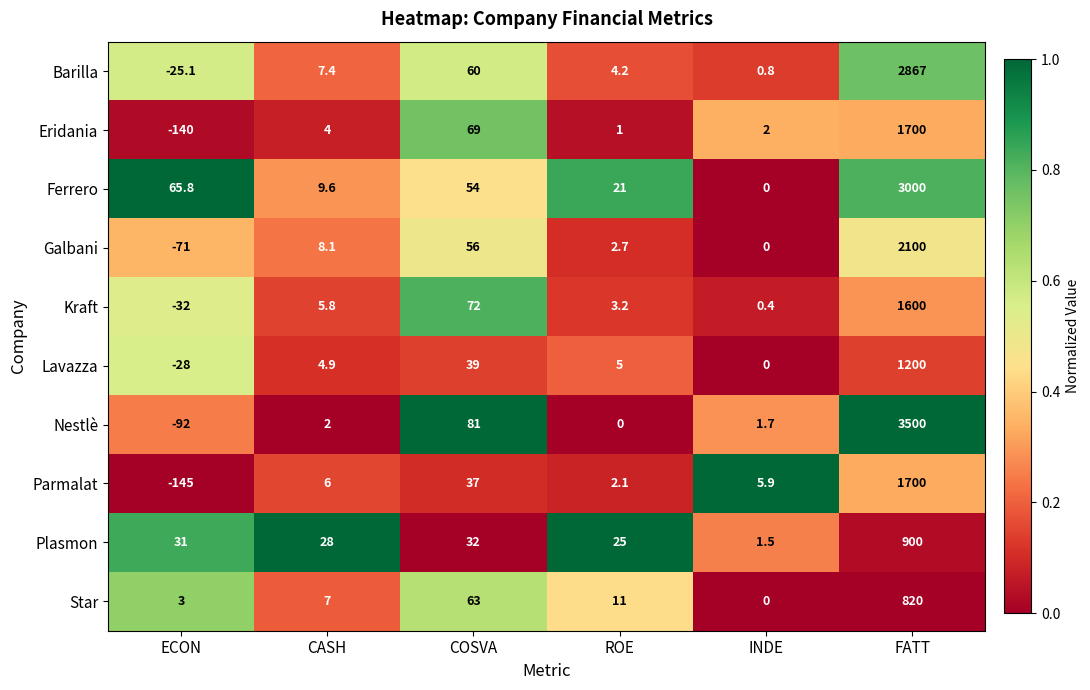

What is the difference between the maximum and minimum values in the Lavazza series?

1228.0